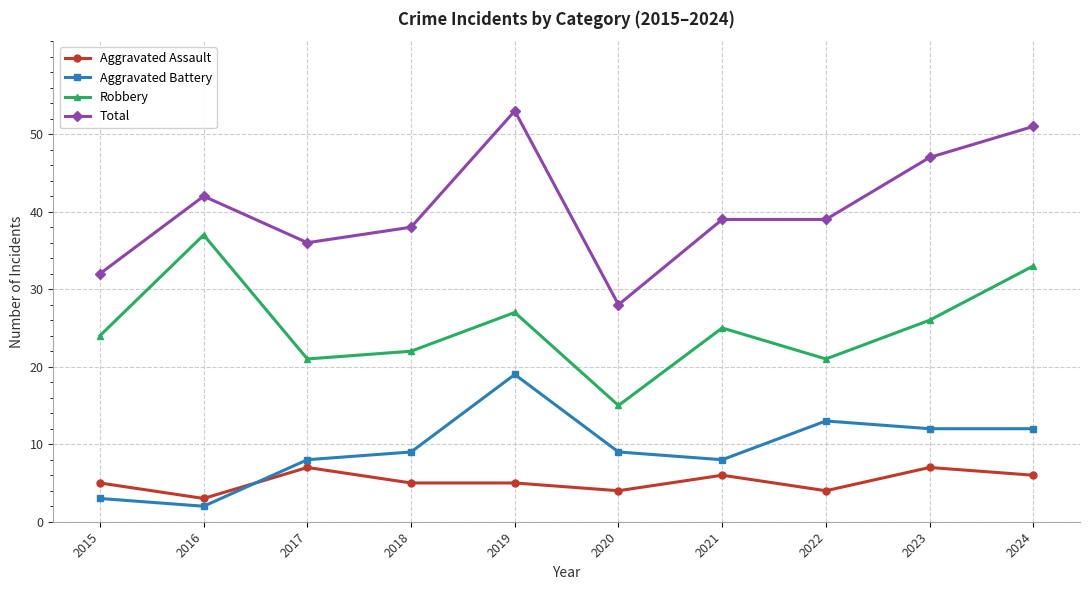

True or false: Aggravated Assault and Total cross at least once.

False